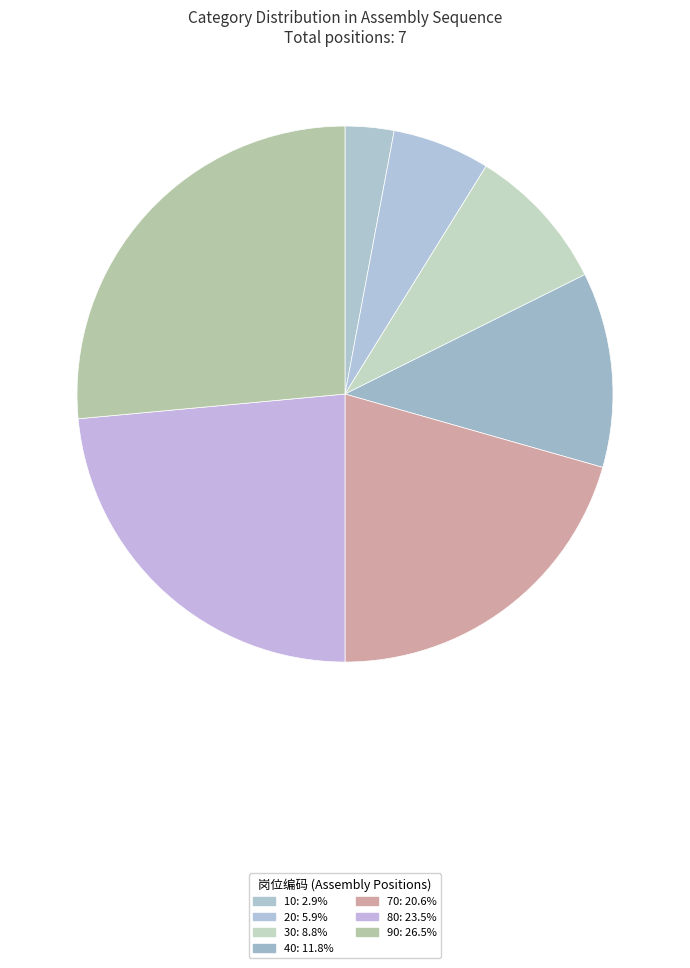

Approximately how many times larger is the value at 20 compared to 10?

2.0